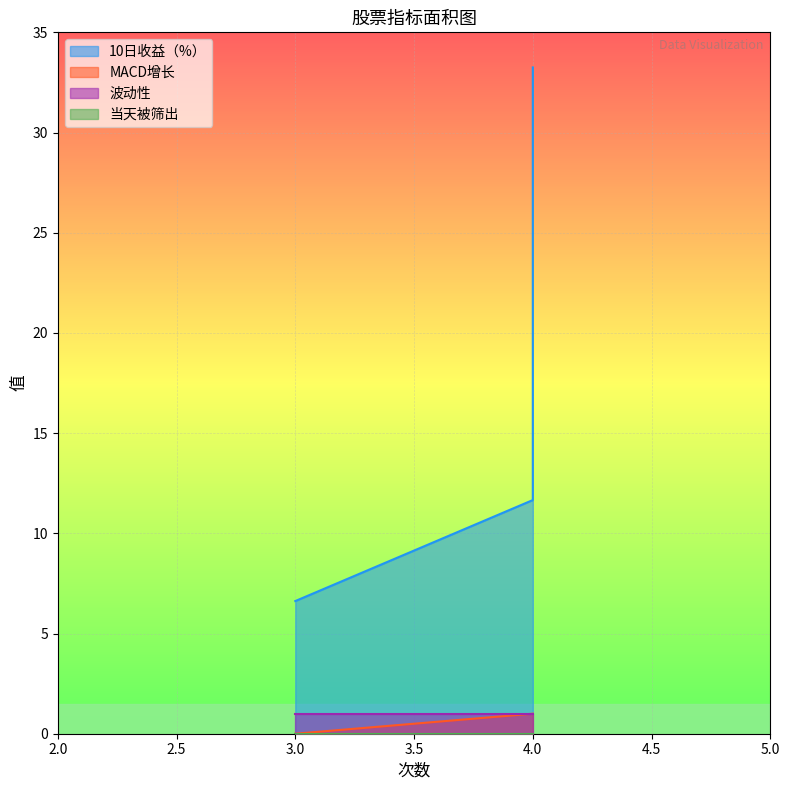

What is the value of the MACD增长 point at the 2nd from the left?

1.0